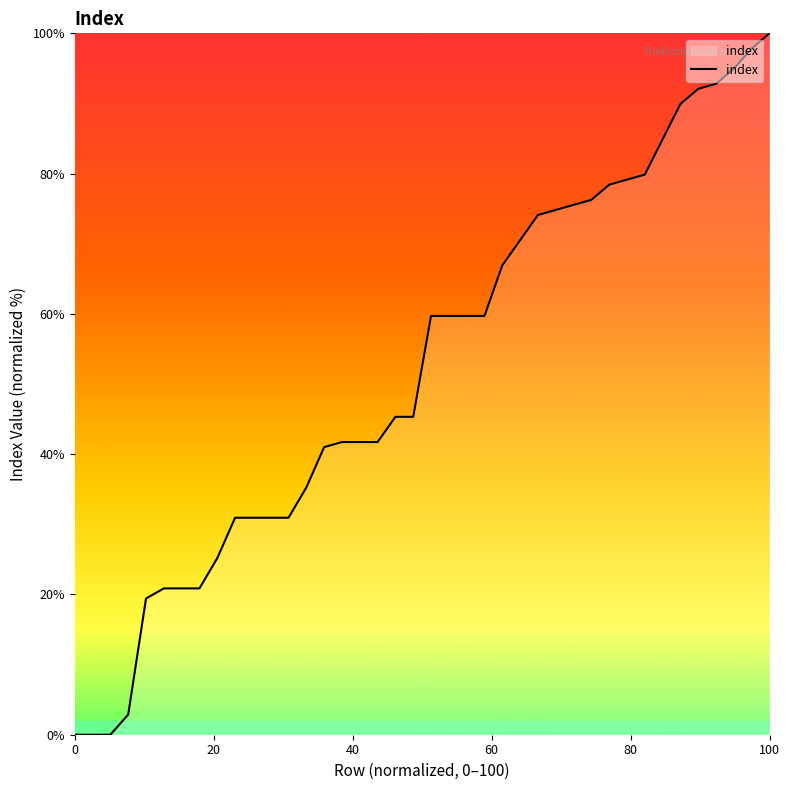

What is the average value?

52.3